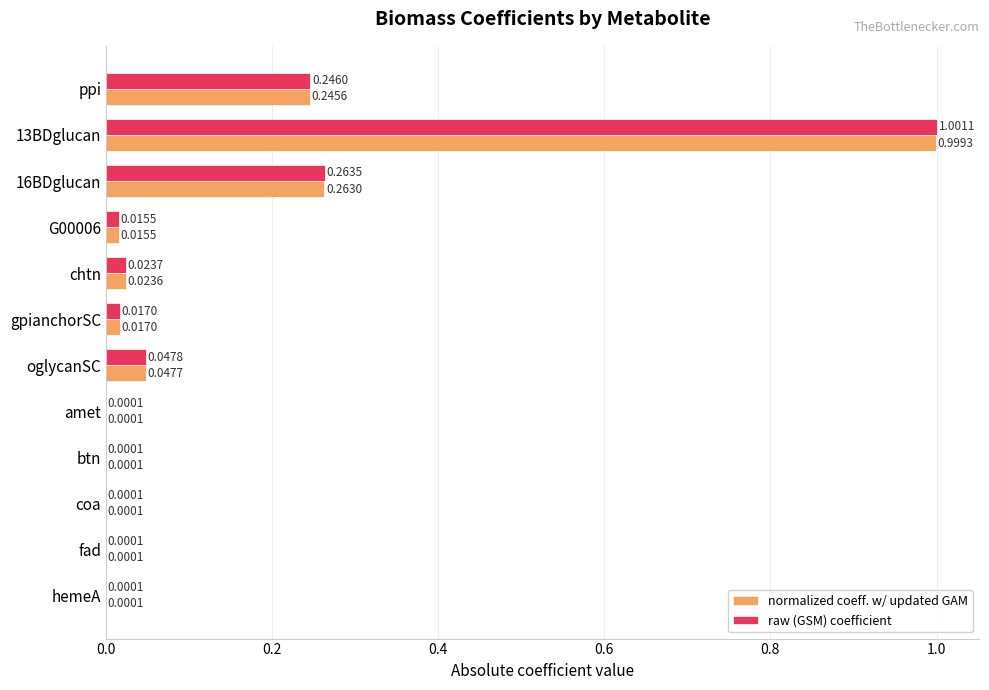

What is the average value of the raw (GSM) coefficient series?

0.1